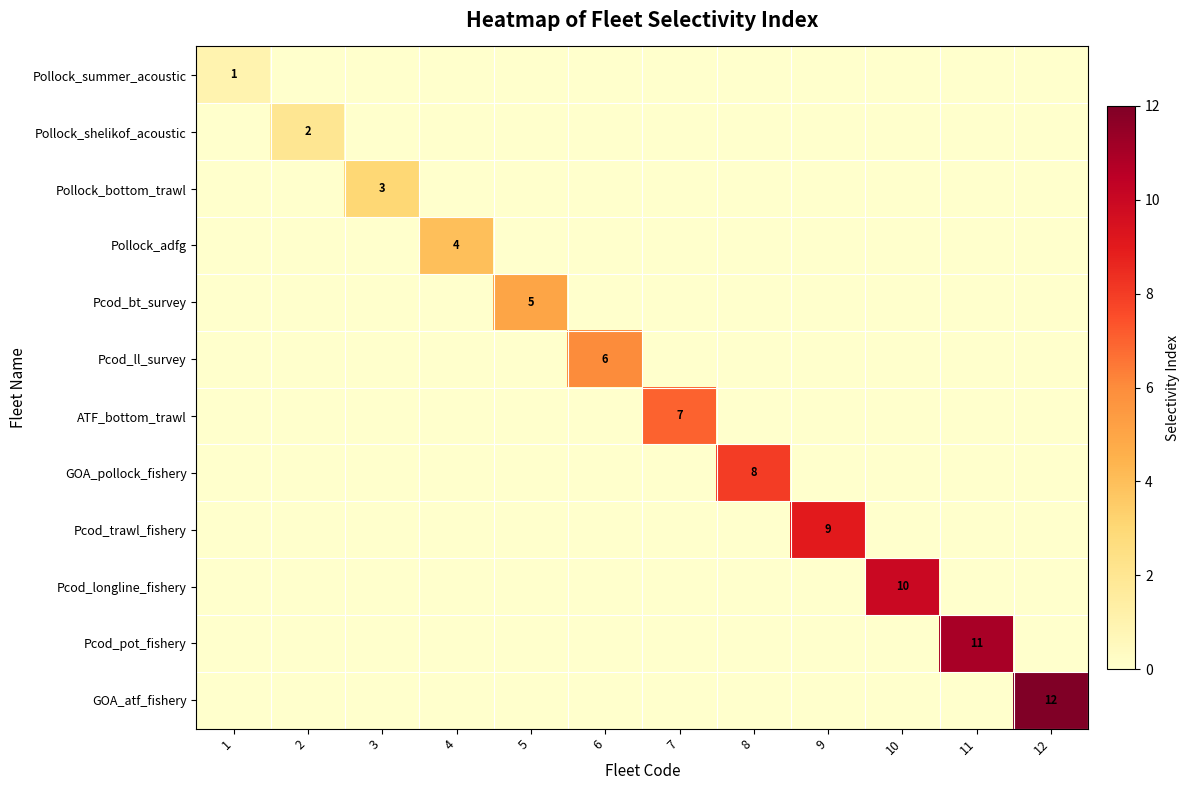

Rank the series at 6 from highest to lowest value.

Pcod_ll_survey, Pollock_summer_acoustic, Pollock_shelikof_acoustic, Pollock_bottom_trawl, Pollock_adfg, Pcod_bt_survey, ATF_bottom_trawl, GOA_pollock_fishery, Pcod_trawl_fishery, Pcod_longline_fishery, Pcod_pot_fishery, GOA_atf_fishery